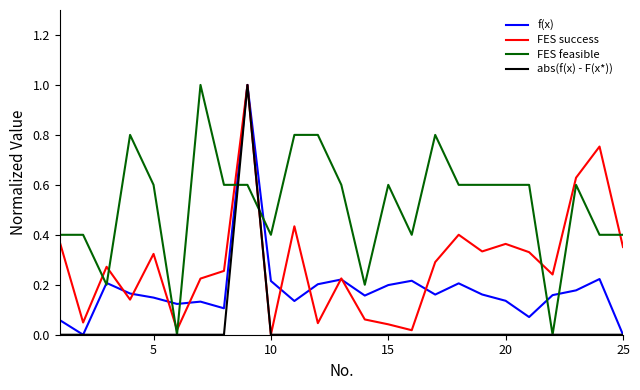

Which series has the largest total across all categories?

FES feasible